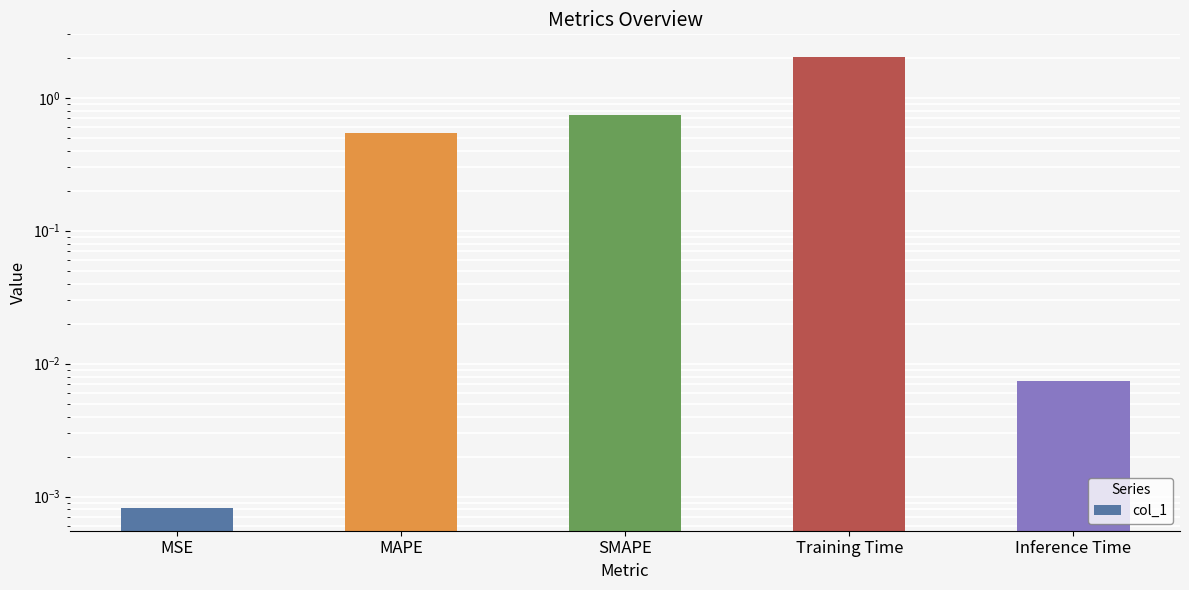

What is the label of the 3rd bar from the left?

SMAPE